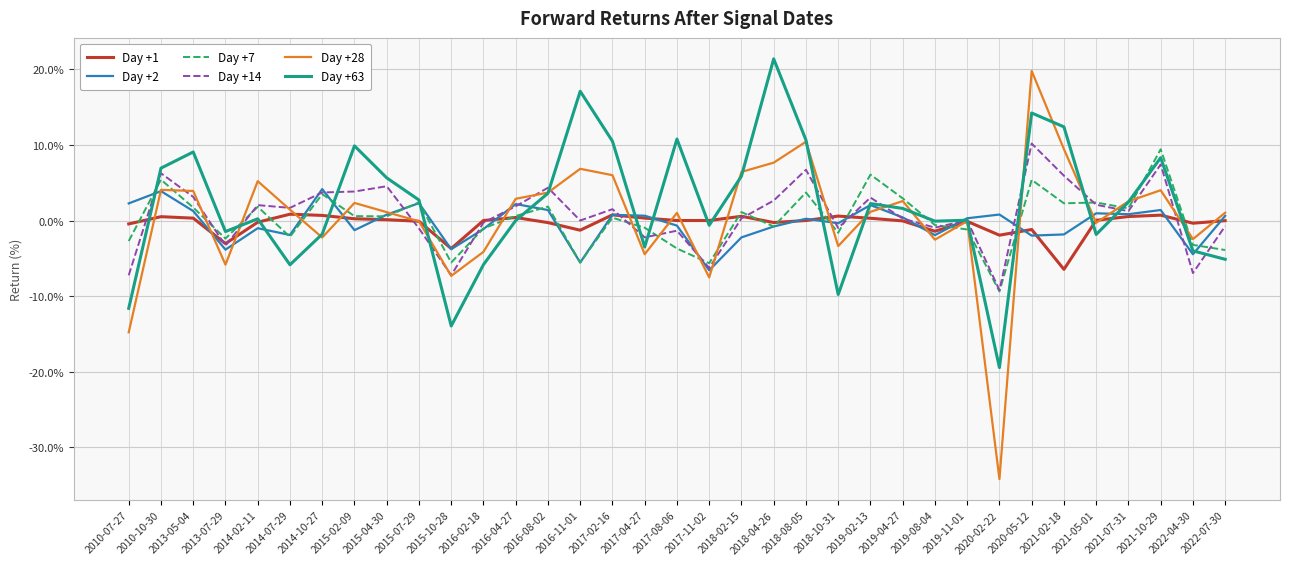

True or false: Day +63 has more than 0 interior local peaks.

True